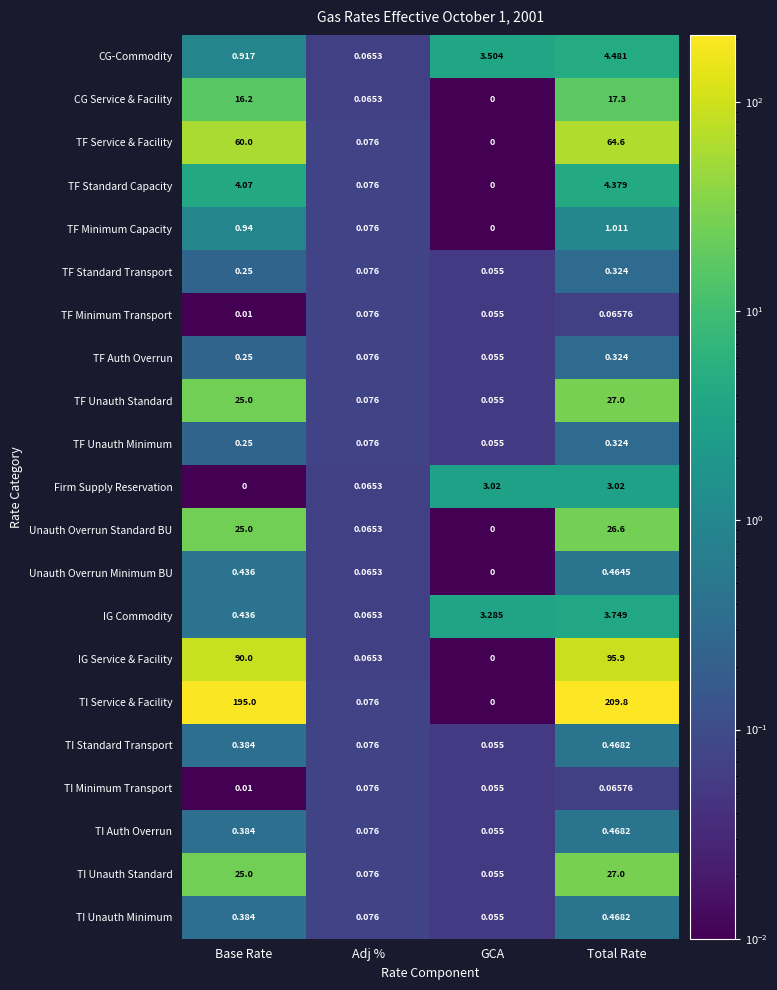

At how many categories does at least one series exceed 145?

2